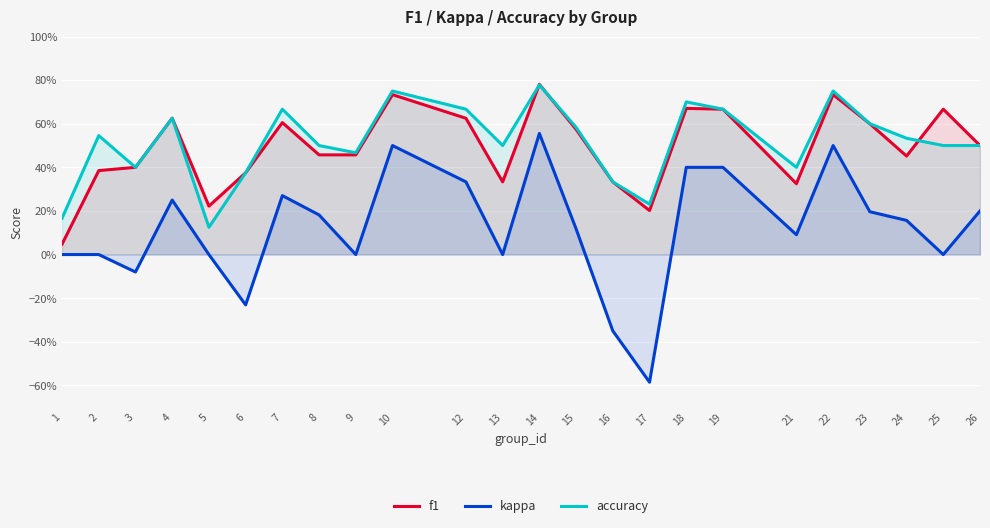

What is the maximum value for kappa?

0.6